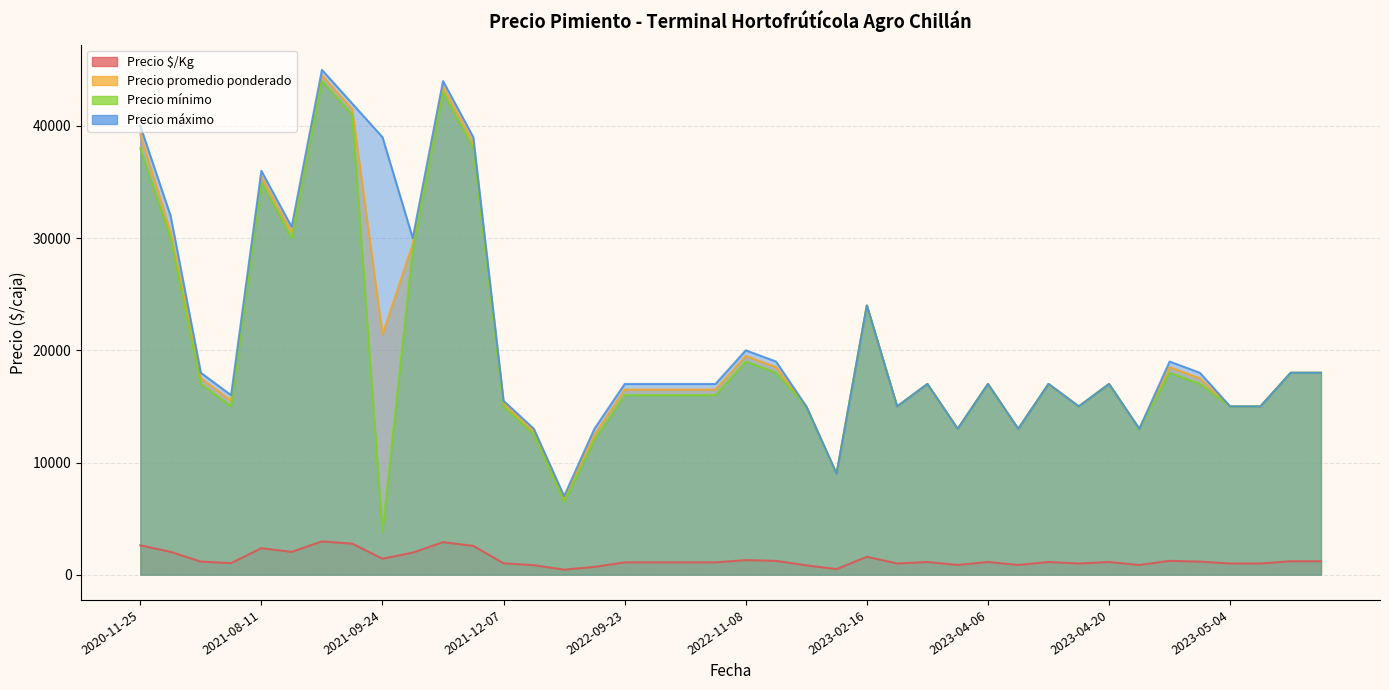

True or false: Precio mínimo and Precio $/Kg cross at least once.

False